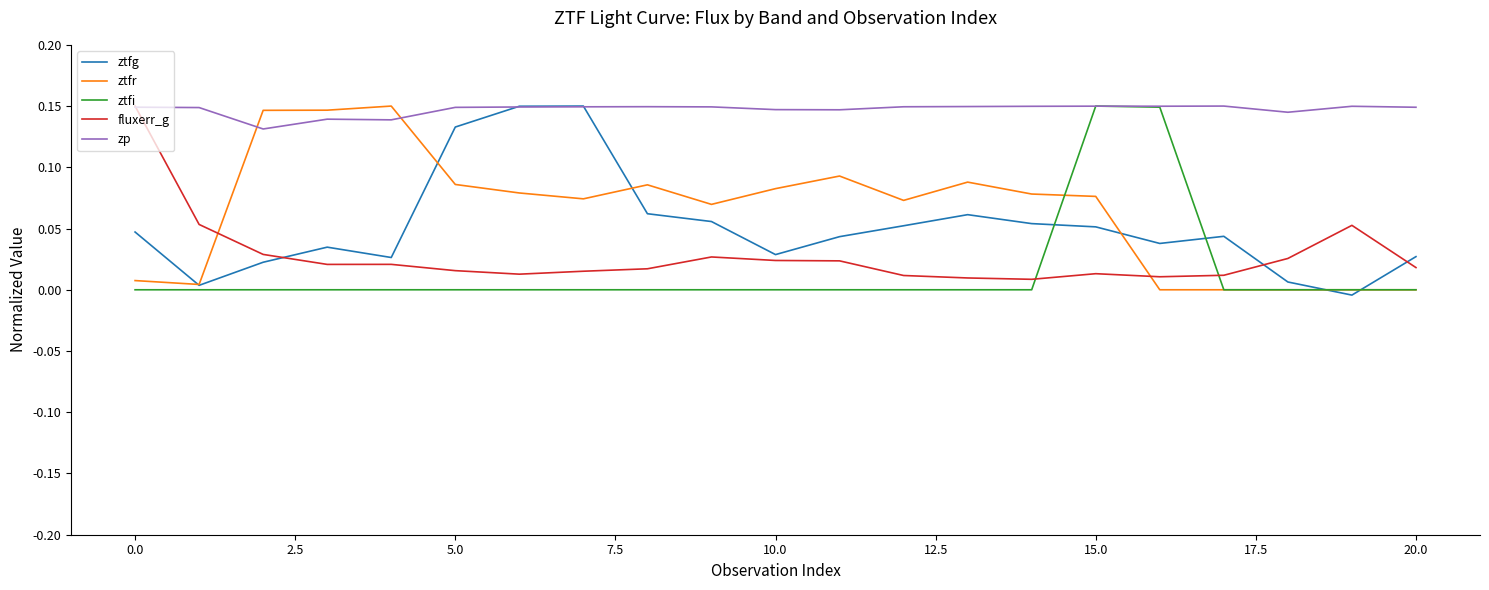

Is this an area chart (filled region under the line)?

No